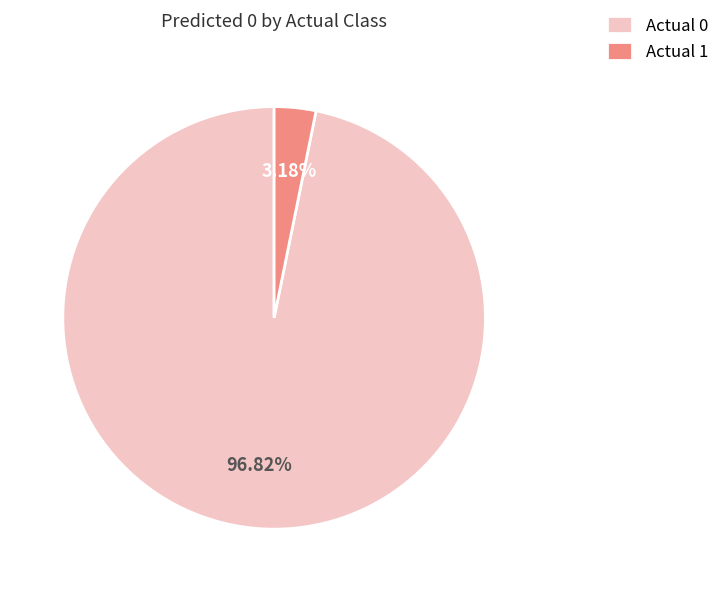

To the nearest percent, what is the combined percentage of Actual 0 and Actual 1?

100%